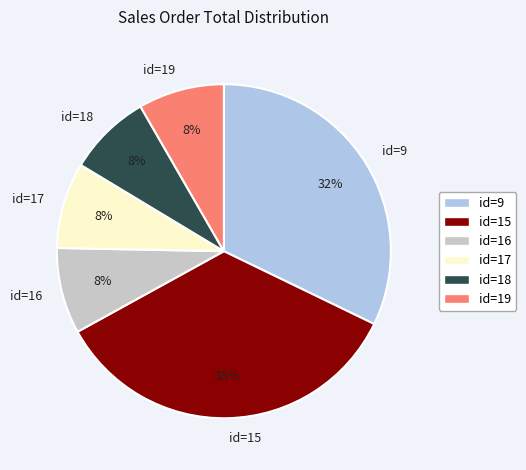

Which has a higher value, id=9 or id=16?

id=9